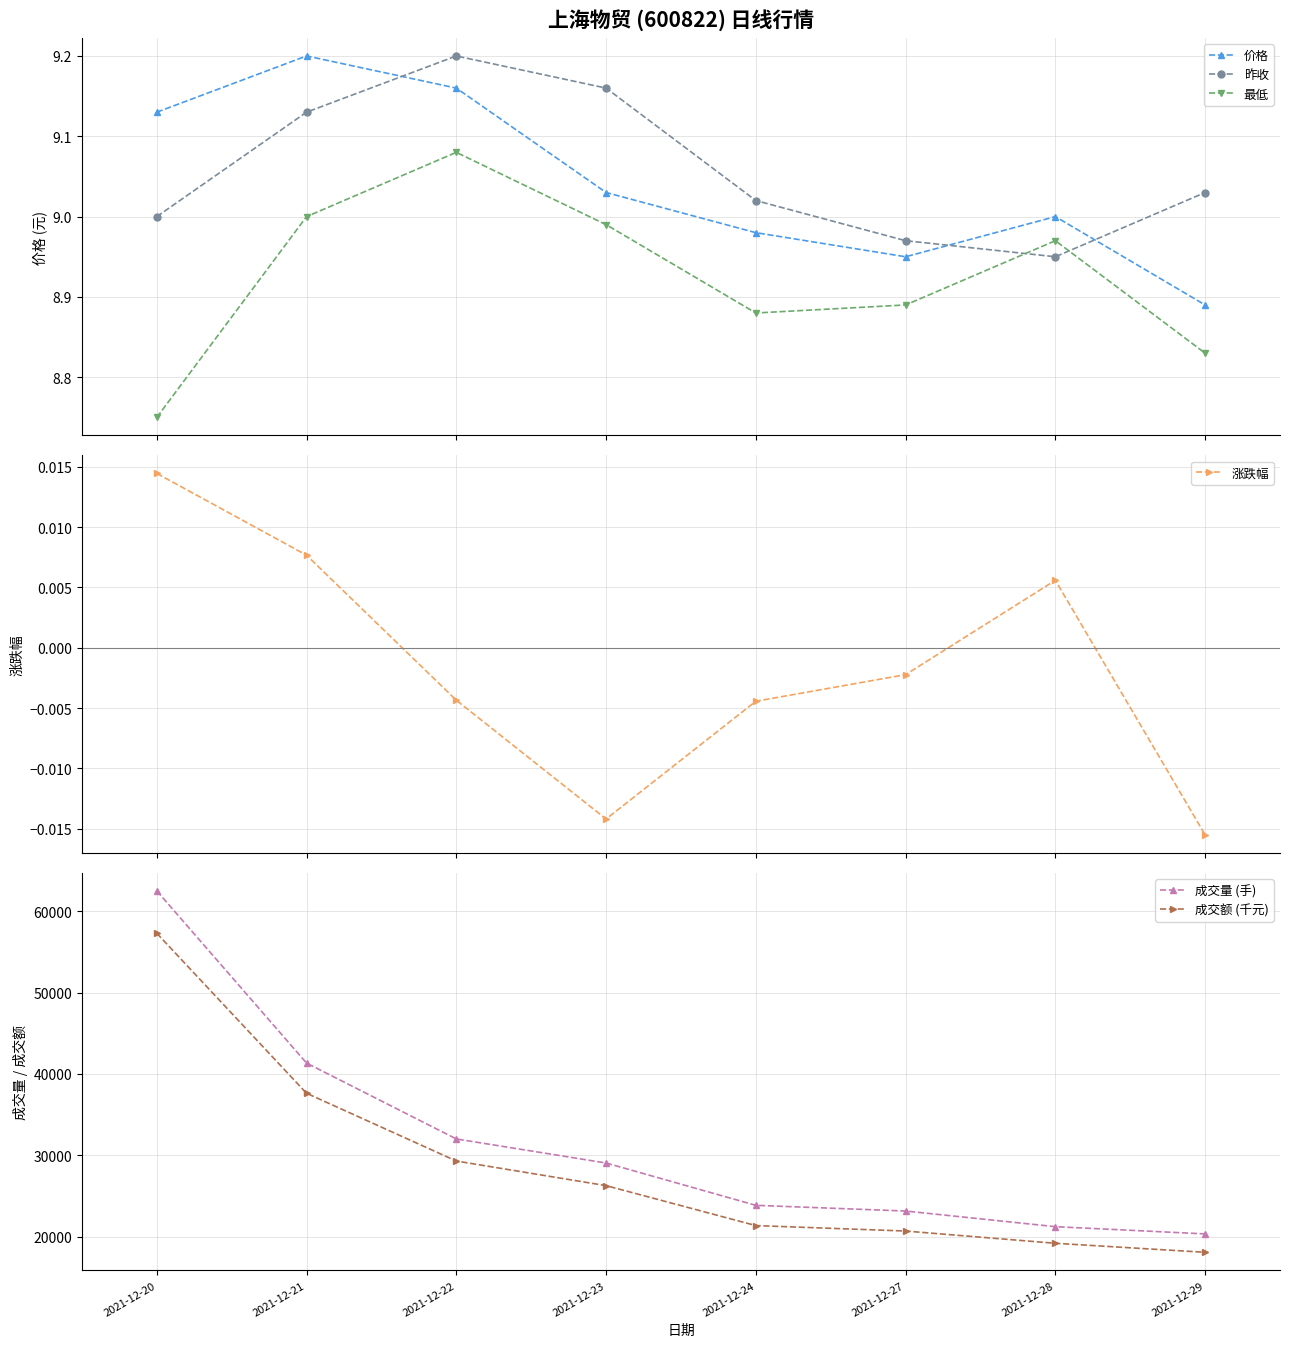

At which label is 最低 closest to 8?

2021-12-20